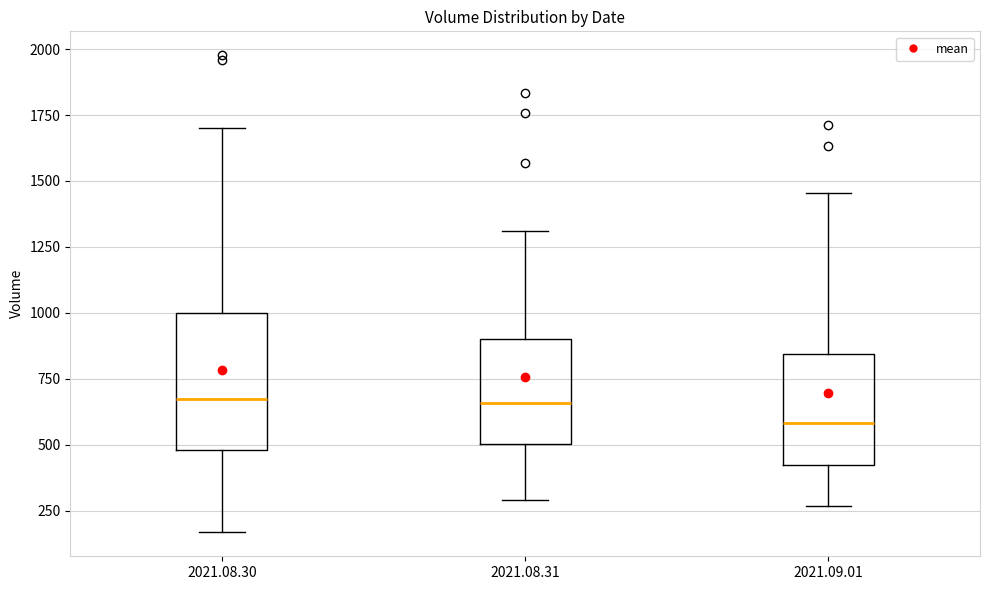

Reading left to right, read every box against the y-axis: the position of its median line, the range the box covers, and the ends of its whiskers. The values are not printed on the chart, so give them approximately, as read against the axis.

2021.08.30: median 650, box 500 to 1000, whiskers 150 to 1700
2021.08.31: median 650, box 500 to 900, whiskers 300 to 1300
2021.09.01: median 600, box 400 to 850, whiskers 250 to 1450